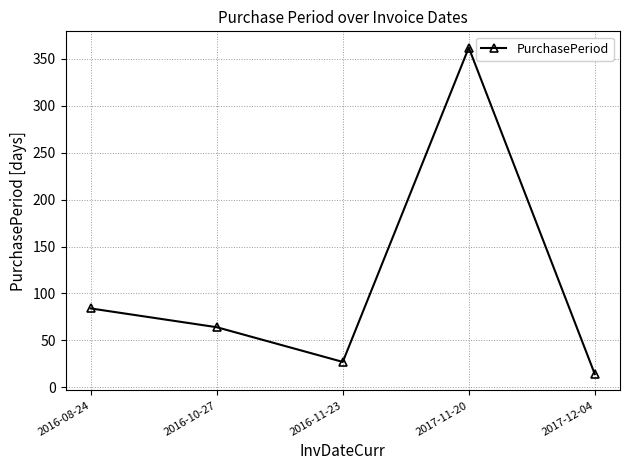

What is the sum of the values at 2016-11-23 and 2017-11-20?

389